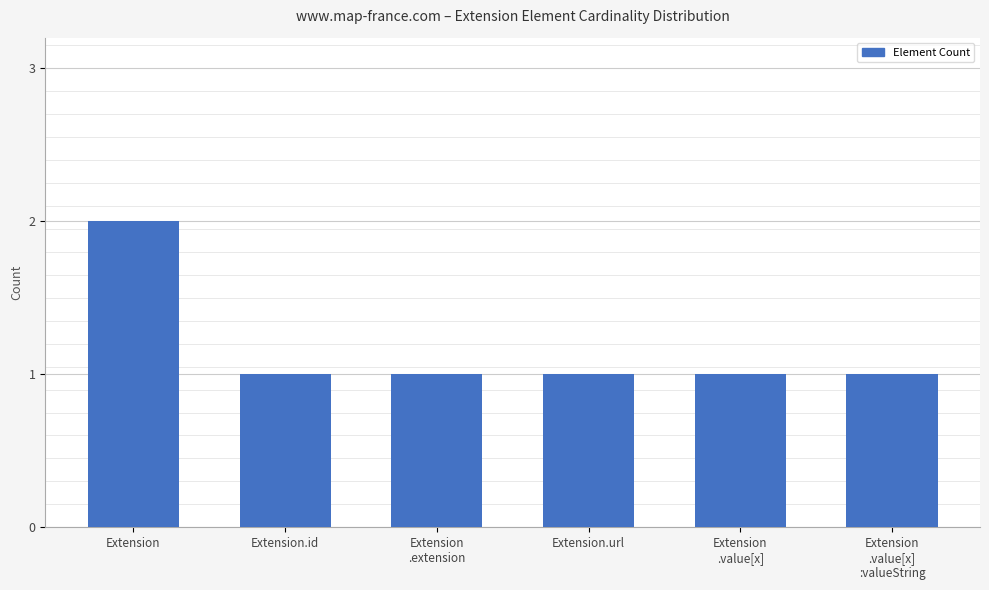

What is the sum of all values?

7